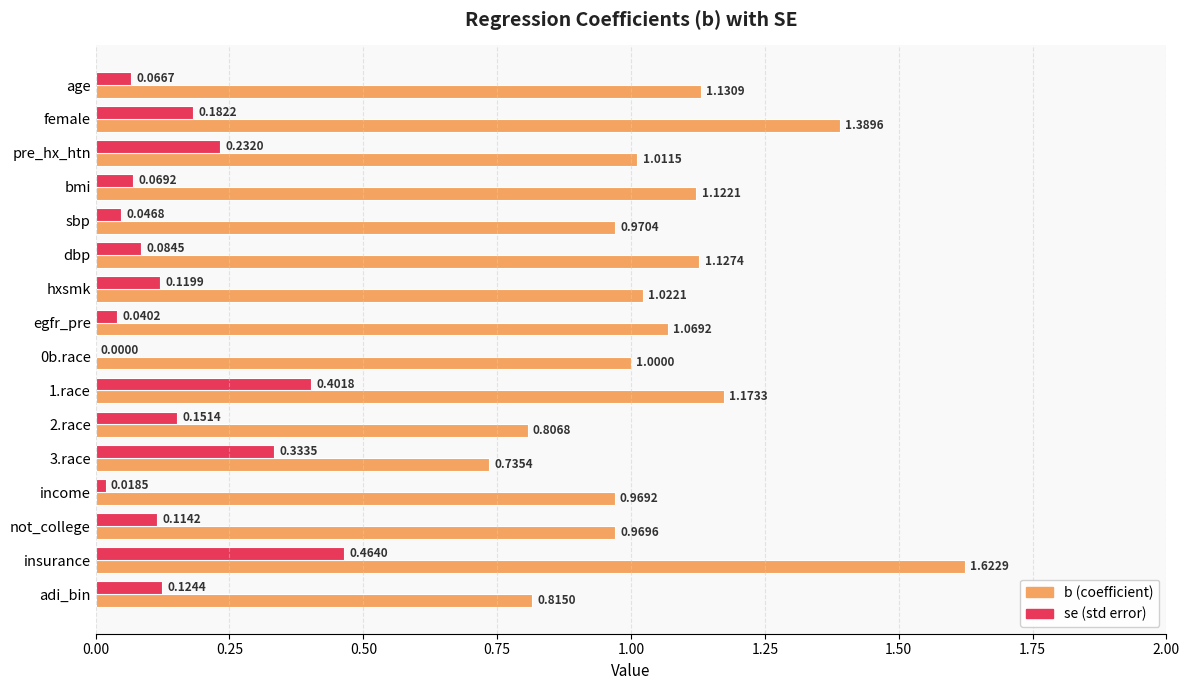

Which category has the highest value across all series?

insurance